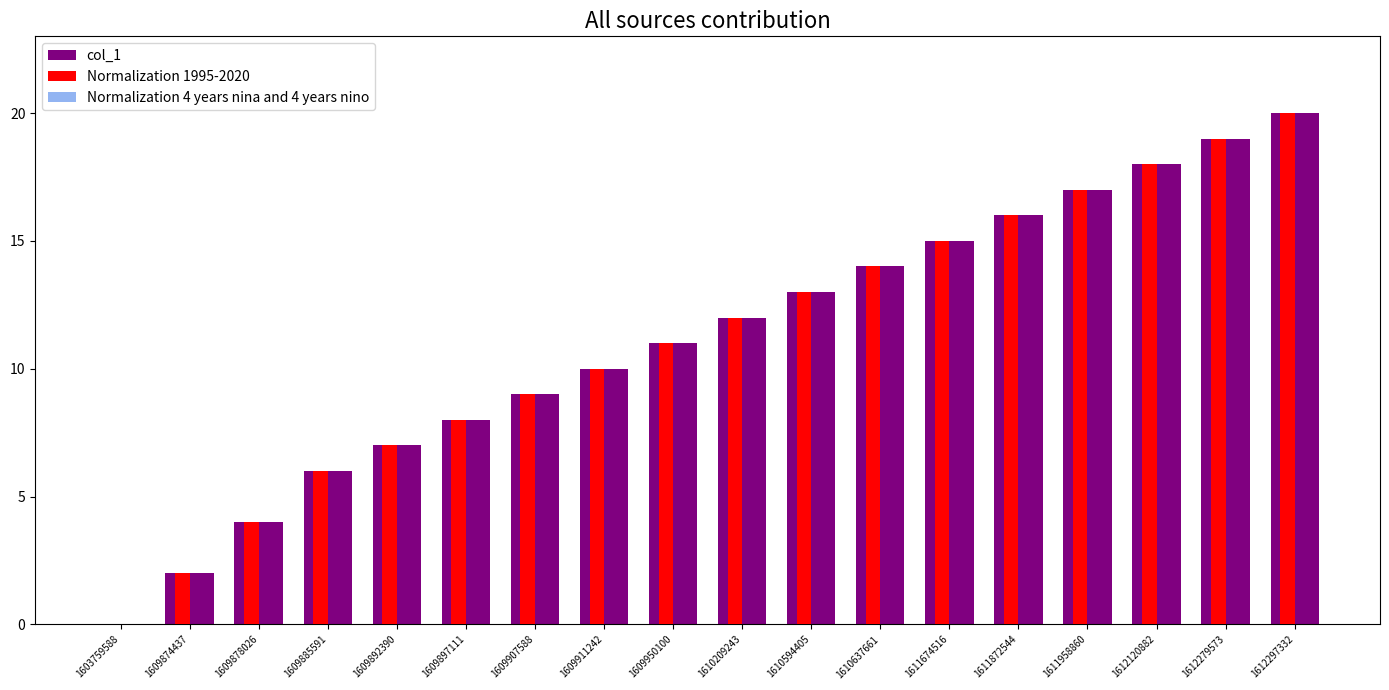

Are the bars grouped side by side (vs. stacked)?

Yes